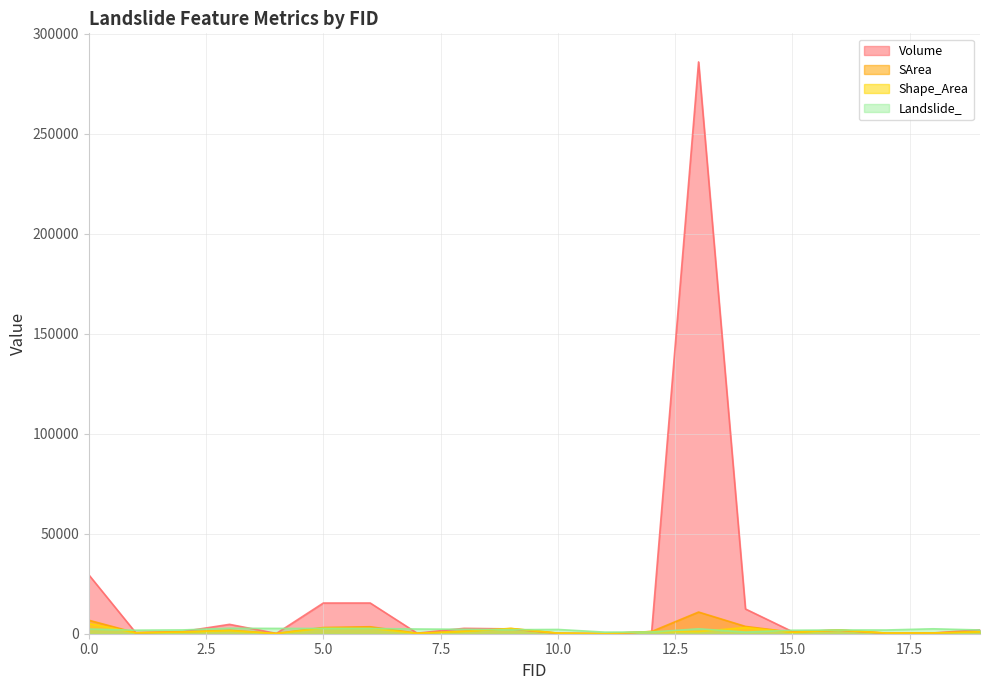

List the labels in order of Volume value, smallest first.

11, 4, 17, 10, 7, 18, 1, 15, 12, 2, 16, 19, 9, 8, 3, 14, 5, 6, 0, 13